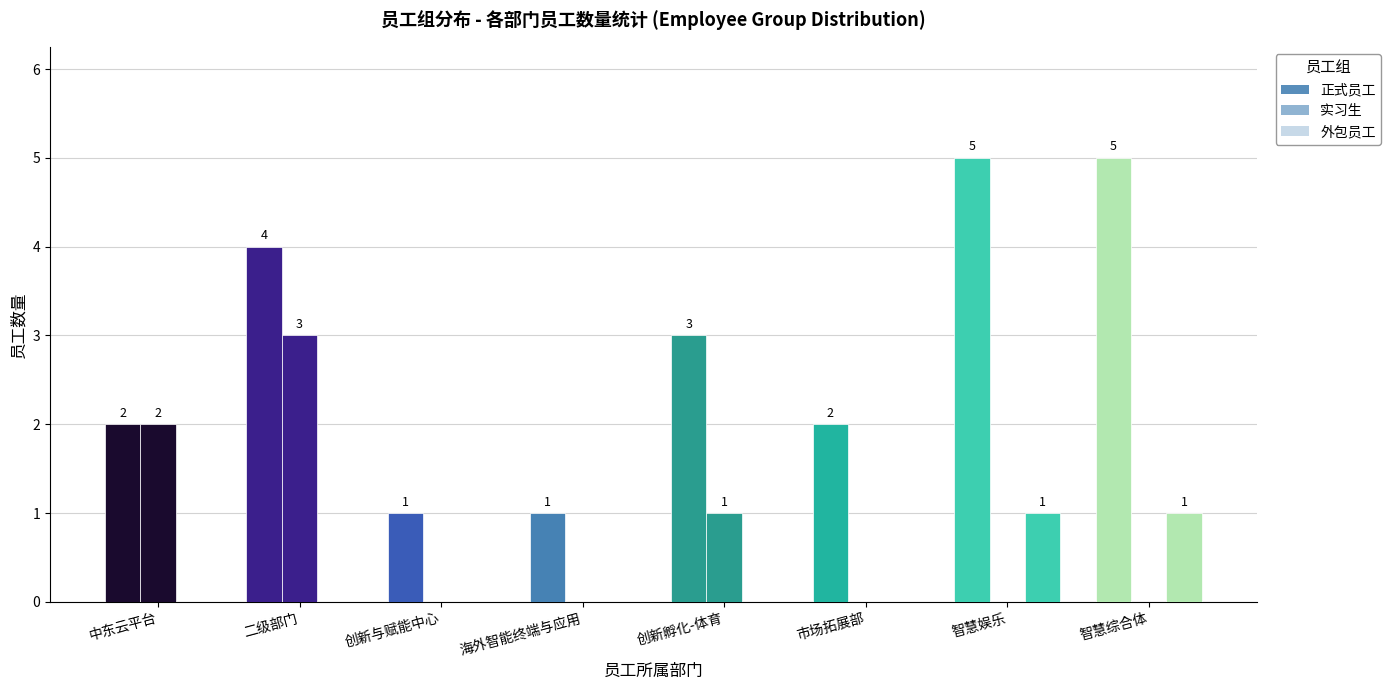

How many values in 外包员工 are above zero?

2